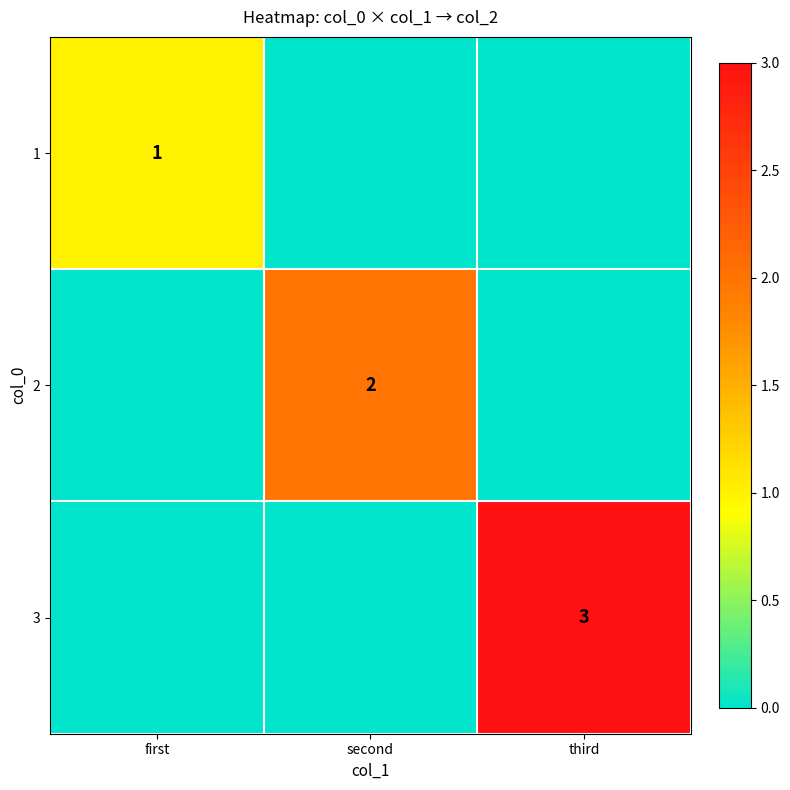

The 2 series shows 3 at second. True or false?

False